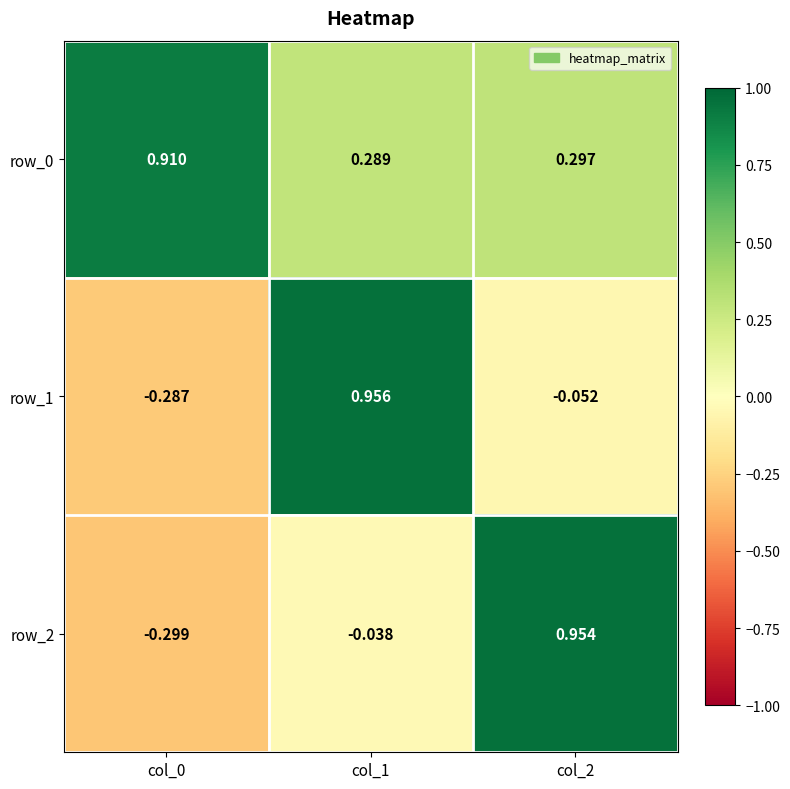

Is the value of row_1 at col_0 greater than the value of row_0 at col_2?

No